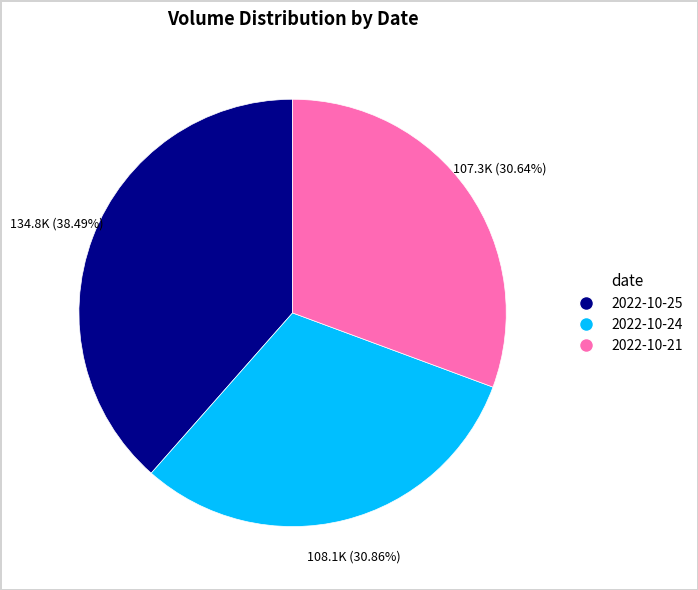

The 2022-10-25 slice represents 53% of the pie. True or false?

False